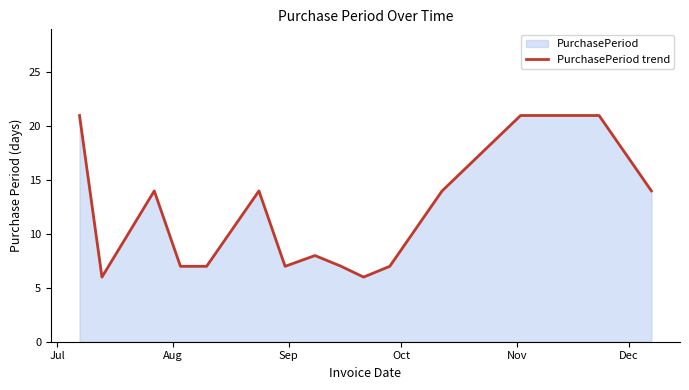

Reading right to left, transcribe all the data shown in this chart.

14	21	21	14	7	6	7	8	7	14	7	7	14	6	21